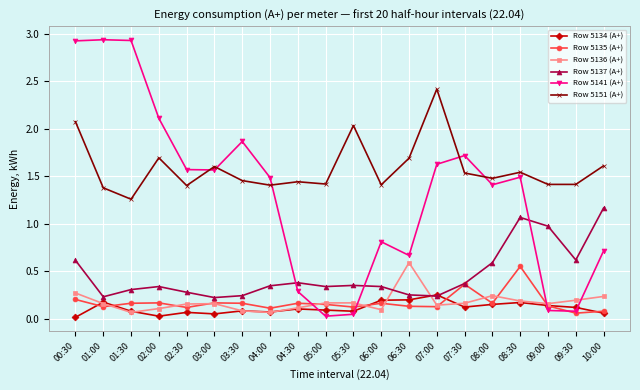

How many lines are shown in the chart?

6